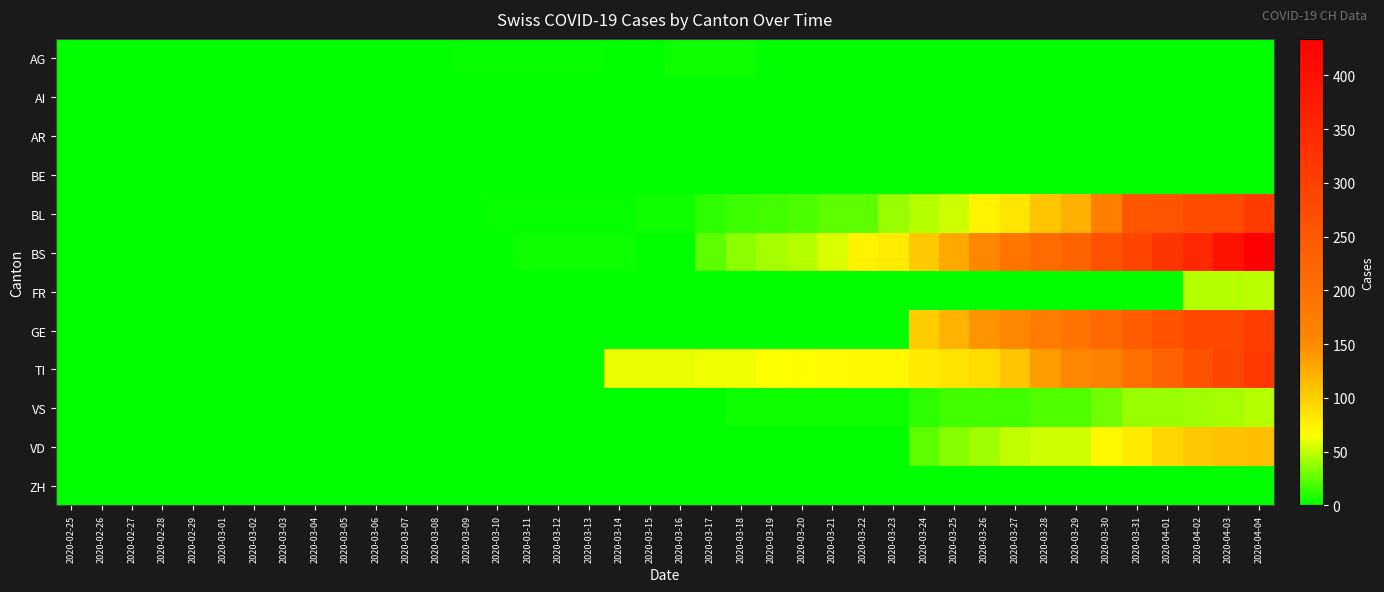

How many data points does each series have?

40